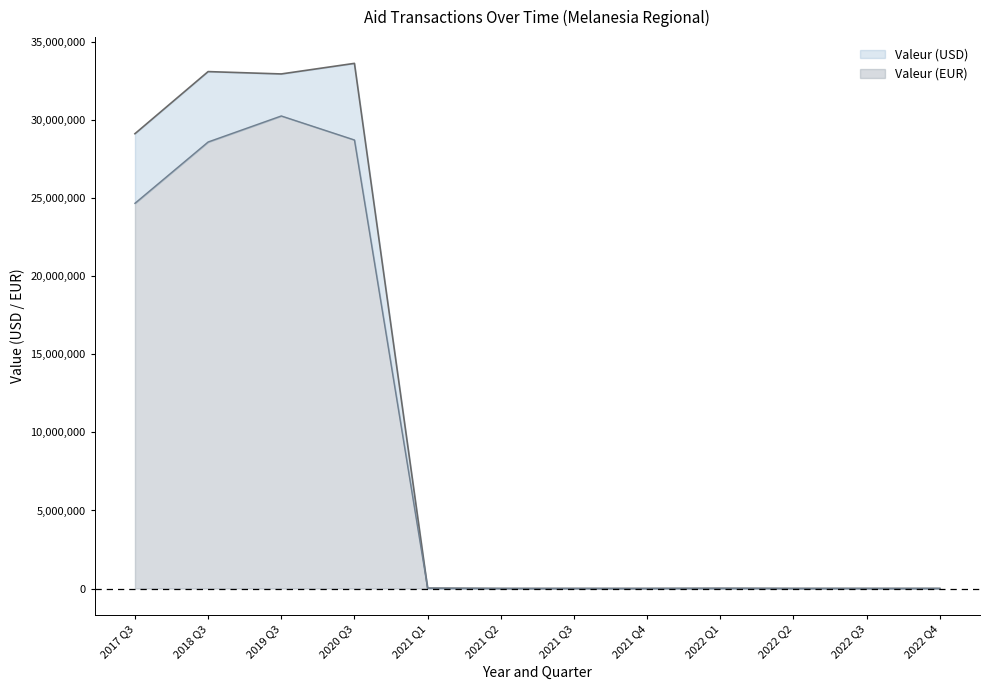

Does the chart display data point markers on the line(s)?

No